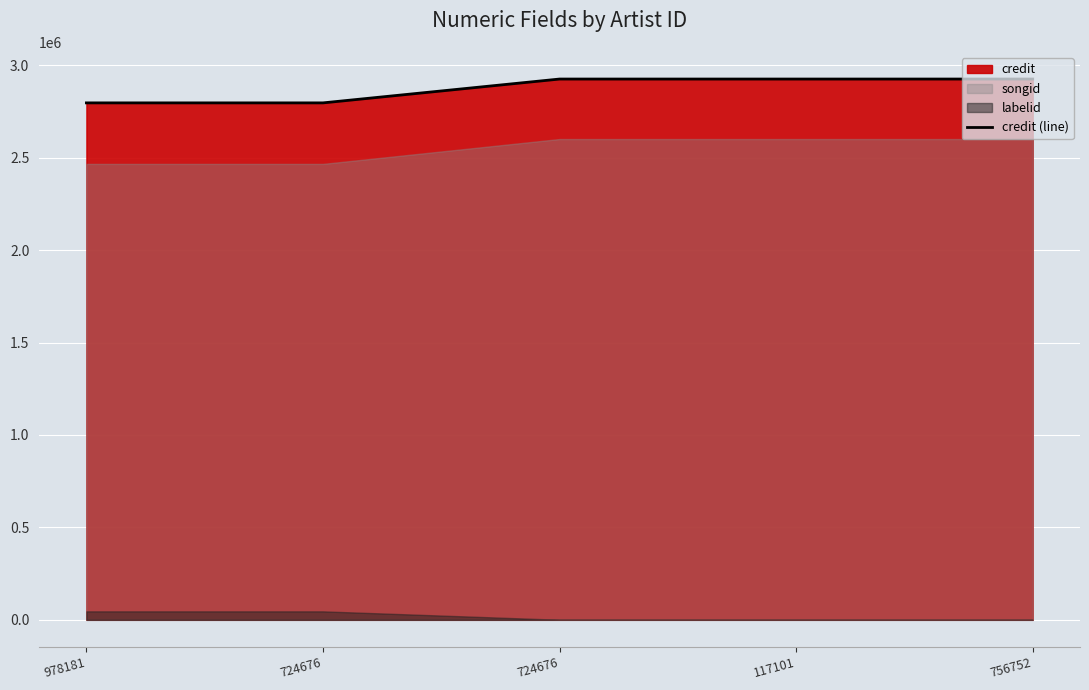

What is the maximum value shown in the chart?

2925628